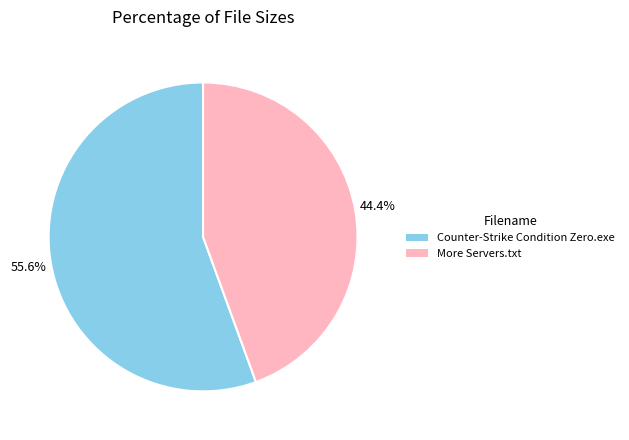

The Counter-Strike Condition Zero.exe slice represents 45% of the pie. True or false?

False